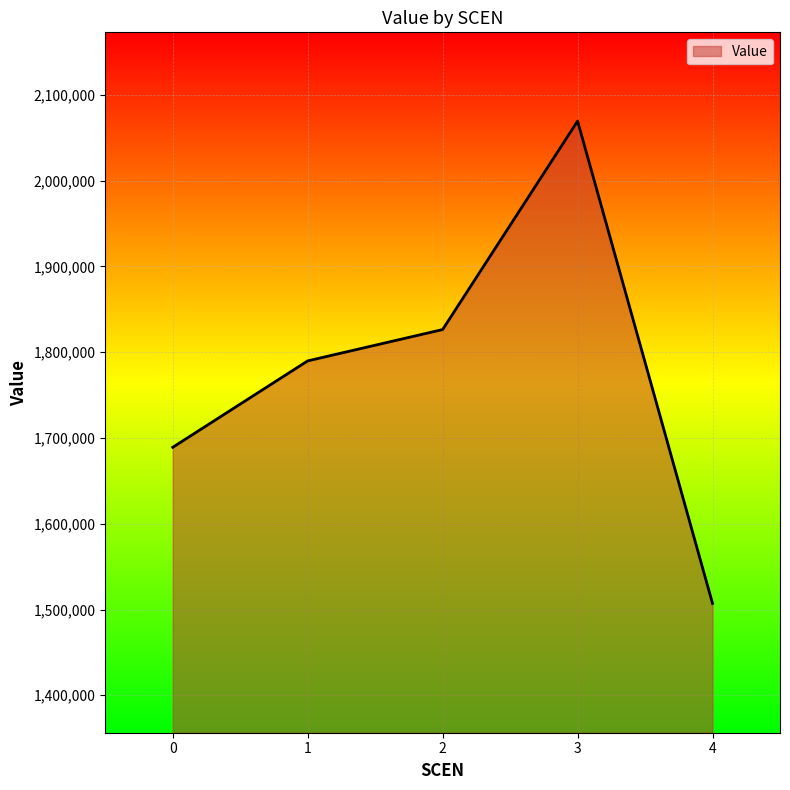

Approximately how many times larger is the value at 3 compared to 1?

1.2